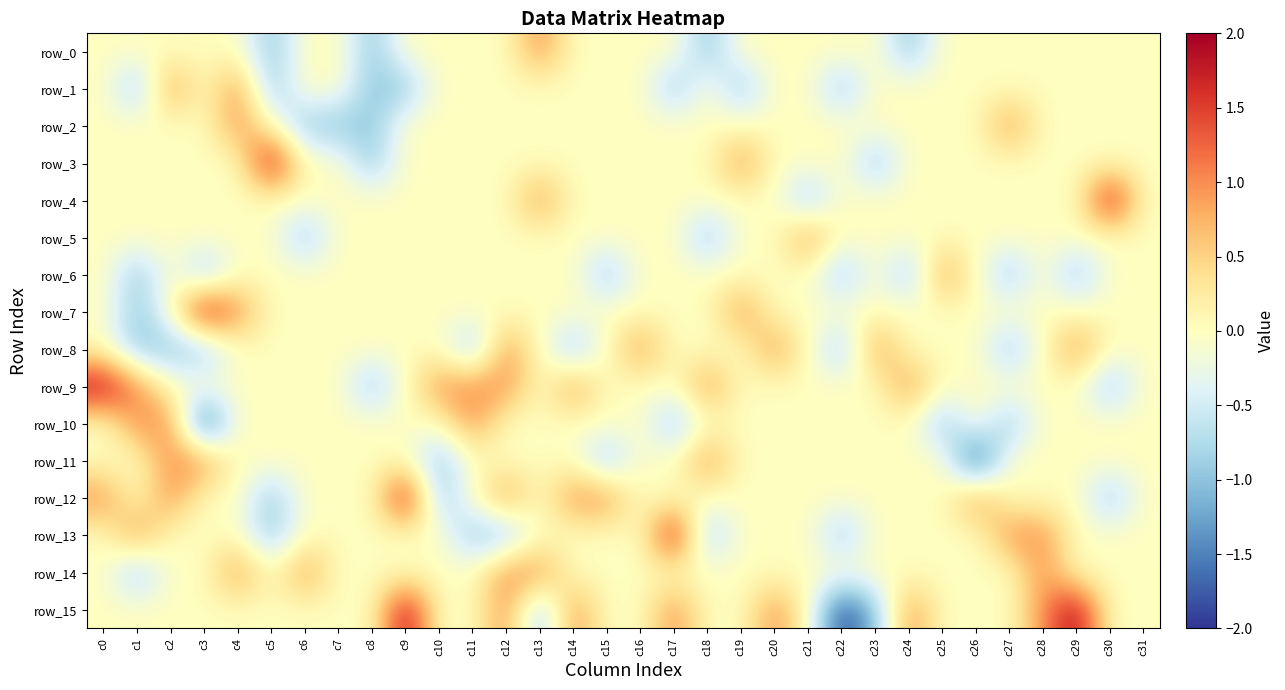

Reading left to right, list all the values displayed in this chart.

row_0: c0=0	c1=0	c2=0	c3=0	c4=0	c5=-1	c6=0	c7=0	c8=-1	c9=0	c10=0	c11=0	c12=0	c13=1	c14=0	c15=0	c16=0	c17=0	c18=-1	c19=0	c20=0	c21=0	c22=0	c23=0	c24=-1	c25=0	c26=0	c27=0	c28=0	c29=0	c30=0	c31=0
row_1: c0=0	c1=-1	c2=1	c3=0	c4=1	c5=-1	c6=0	c7=0	c8=-1	c9=-1	c10=0	c11=0	c12=0	c13=0	c14=0	c15=0	c16=0	c17=-1	c18=0	c19=-1	c20=0	c21=0	c22=-1	c23=0	c24=0	c25=0	c26=0	c27=0	c28=0	c29=0	c30=0	c31=0
row_2: c0=0	c1=0	c2=0	c3=0	c4=1	c5=0	c6=-1	c7=-1	c8=-1	c9=0	c10=0	c11=0	c12=0	c13=0	c14=0	c15=0	c16=0	c17=0	c18=0	c19=0	c20=0	c21=0	c22=0	c23=0	c24=0	c25=0	c26=0	c27=1	c28=0	c29=0	c30=0	c31=0
row_3: c0=0	c1=0	c2=0	c3=0	c4=0	c5=2	c6=0	c7=0	c8=-1	c9=0	c10=0	c11=0	c12=0	c13=0	c14=0	c15=0	c16=0	c17=0	c18=0	c19=1	c20=0	c21=0	c22=0	c23=-1	c24=0	c25=0	c26=0	c27=0	c28=0	c29=0	c30=0	c31=0
row_4: c0=0	c1=0	c2=0	c3=0	c4=0	c5=0	c6=0	c7=0	c8=0	c9=0	c10=0	c11=0	c12=0	c13=1	c14=0	c15=0	c16=0	c17=0	c18=0	c19=0	c20=0	c21=-1	c22=0	c23=0	c24=0	c25=0	c26=0	c27=0	c28=0	c29=0	c30=2	c31=0
row_5: c0=0	c1=0	c2=0	c3=0	c4=0	c5=0	c6=-1	c7=0	c8=0	c9=0	c10=0	c11=0	c12=0	c13=0	c14=0	c15=0	c16=0	c17=0	c18=-1	c19=0	c20=0	c21=1	c22=0	c23=0	c24=0	c25=0	c26=0	c27=0	c28=0	c29=0	c30=0	c31=0
row_6: c0=0	c1=-1	c2=0	c3=-1	c4=0	c5=0	c6=0	c7=0	c8=0	c9=0	c10=0	c11=0	c12=0	c13=0	c14=0	c15=-1	c16=0	c17=0	c18=0	c19=0	c20=0	c21=0	c22=-1	c23=0	c24=-1	c25=1	c26=0	c27=-1	c28=0	c29=-1	c30=0	c31=0
row_7: c0=0	c1=-1	c2=0	c3=2	c4=1	c5=0	c6=0	c7=0	c8=0	c9=0	c10=0	c11=0	c12=0	c13=0	c14=0	c15=0	c16=0	c17=0	c18=0	c19=1	c20=0	c21=0	c22=0	c23=0	c24=0	c25=0	c26=0	c27=0	c28=0	c29=0	c30=0	c31=0
row_8: c0=0	c1=-1	c2=-1	c3=-1	c4=0	c5=0	c6=0	c7=0	c8=0	c9=0	c10=0	c11=-1	c12=1	c13=0	c14=-1	c15=0	c16=1	c17=0	c18=0	c19=0	c20=1	c21=0	c22=-1	c23=1	c24=0	c25=0	c26=0	c27=-1	c28=0	c29=1	c30=0	c31=0
row_9: c0=2	c1=1	c2=0	c3=0	c4=0	c5=0	c6=0	c7=0	c8=-1	c9=0	c10=1	c11=1	c12=1	c13=0	c14=1	c15=0	c16=0	c17=0	c18=1	c19=0	c20=0	c21=0	c22=0	c23=0	c24=1	c25=0	c26=0	c27=0	c28=0	c29=0	c30=-1	c31=0
row_10: c0=0	c1=1	c2=1	c3=-2	c4=0	c5=0	c6=0	c7=0	c8=0	c9=0	c10=0	c11=1	c12=0	c13=0	c14=0	c15=0	c16=0	c17=-1	c18=0	c19=0	c20=0	c21=0	c22=0	c23=0	c24=0	c25=-1	c26=0	c27=-1	c28=0	c29=0	c30=0	c31=0
row_11: c0=0	c1=0	c2=1	c3=1	c4=0	c5=0	c6=0	c7=0	c8=0	c9=0	c10=-1	c11=0	c12=0	c13=0	c14=0	c15=-1	c16=0	c17=0	c18=1	c19=0	c20=0	c21=0	c22=0	c23=0	c24=0	c25=0	c26=-2	c27=0	c28=0	c29=0	c30=0	c31=0
row_12: c0=1	c1=0	c2=1	c3=0	c4=0	c5=-1	c6=0	c7=0	c8=0	c9=2	c10=-1	c11=0	c12=1	c13=0	c14=1	c15=1	c16=0	c17=0	c18=0	c19=0	c20=0	c21=0	c22=0	c23=0	c24=0	c25=0	c26=1	c27=0	c28=0	c29=0	c30=-1	c31=0
row_13: c0=0	c1=1	c2=0	c3=0	c4=0	c5=-1	c6=0	c7=0	c8=0	c9=0	c10=0	c11=-1	c12=-1	c13=0	c14=0	c15=0	c16=0	c17=2	c18=-1	c19=0	c20=0	c21=0	c22=-1	c23=0	c24=0	c25=0	c26=0	c27=1	c28=1	c29=0	c30=0	c31=0
row_14: c0=0	c1=-1	c2=0	c3=0	c4=1	c5=0	c6=1	c7=0	c8=0	c9=0	c10=0	c11=0	c12=1	c13=1	c14=0	c15=0	c16=0	c17=0	c18=0	c19=0	c20=0	c21=0	c22=0	c23=0	c24=0	c25=0	c26=0	c27=0	c28=1	c29=0	c30=0	c31=0
row_15: c0=0	c1=0	c2=0	c3=0	c4=0	c5=0	c6=0	c7=0	c8=0	c9=2	c10=0	c11=0	c12=1	c13=-1	c14=1	c15=0	c16=0	c17=1	c18=0	c19=0	c20=1	c21=0	c22=-2	c23=-1	c24=1	c25=0	c26=0	c27=0	c28=1	c29=2	c30=0	c31=0